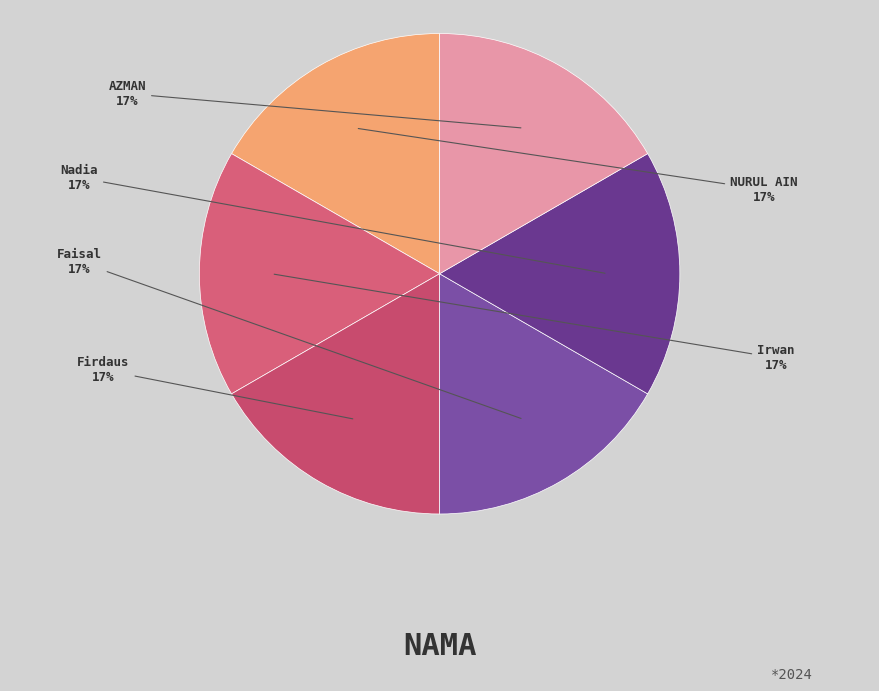

Is the sum of Firdaus and Irwan greater than half?

No